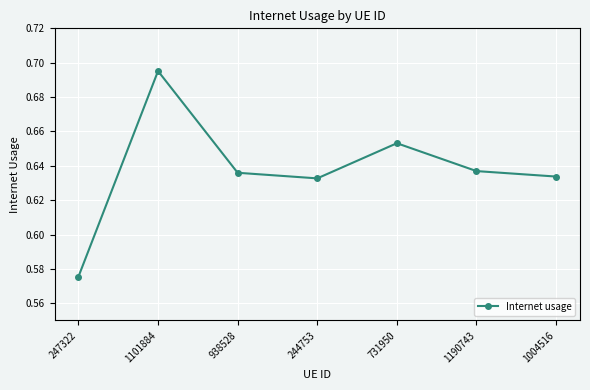

Which has a higher value, 938528 or 247322?

938528